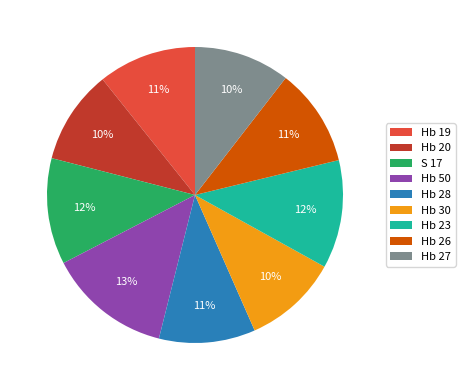

To the nearest percent, what is the difference between the largest and smallest slice percentages?

3%